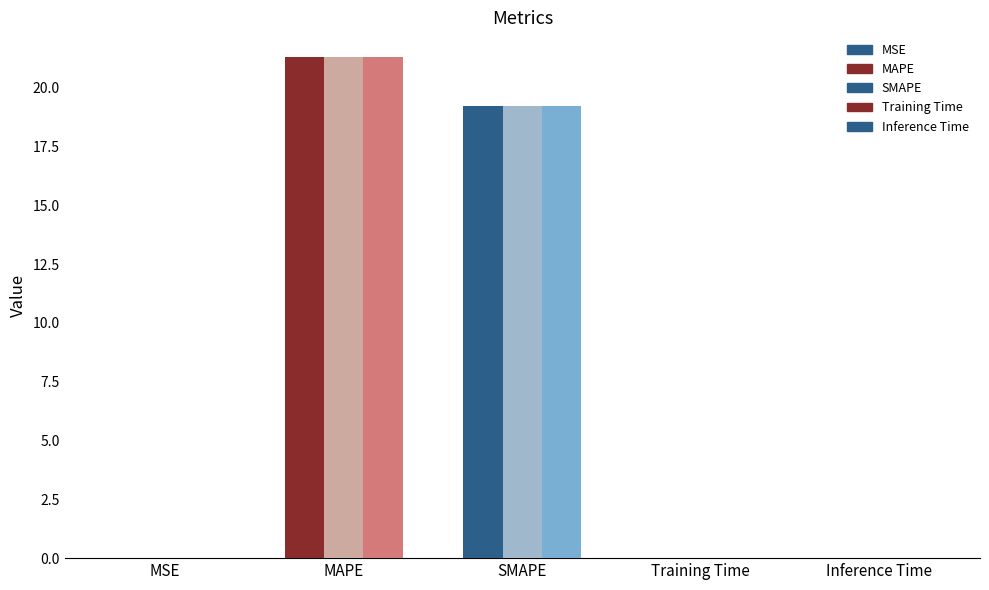

Does the chart contain stacked bars?

No